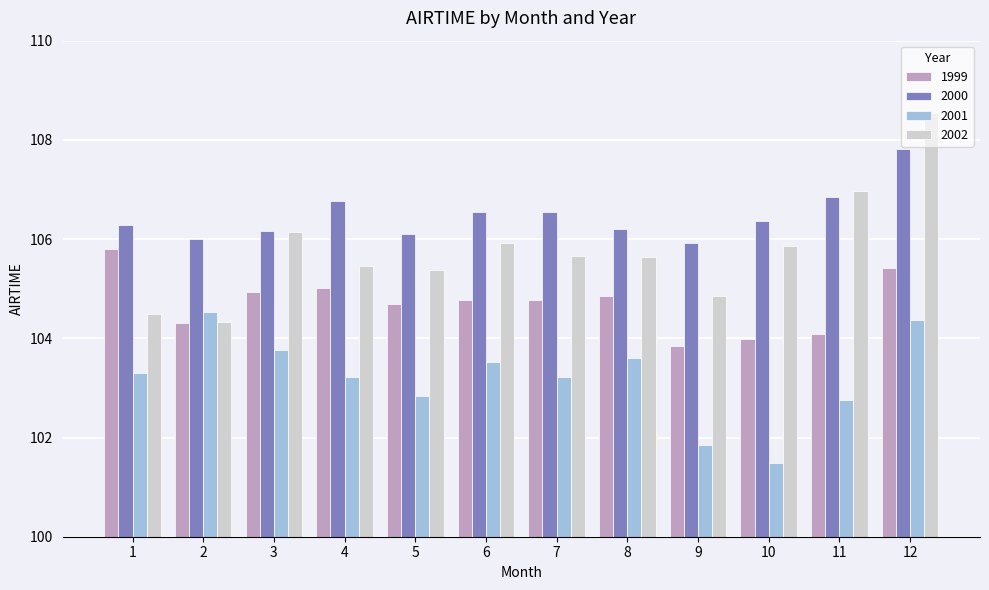

What are all the series names shown in the legend?

1999, 2000, 2001, 2002